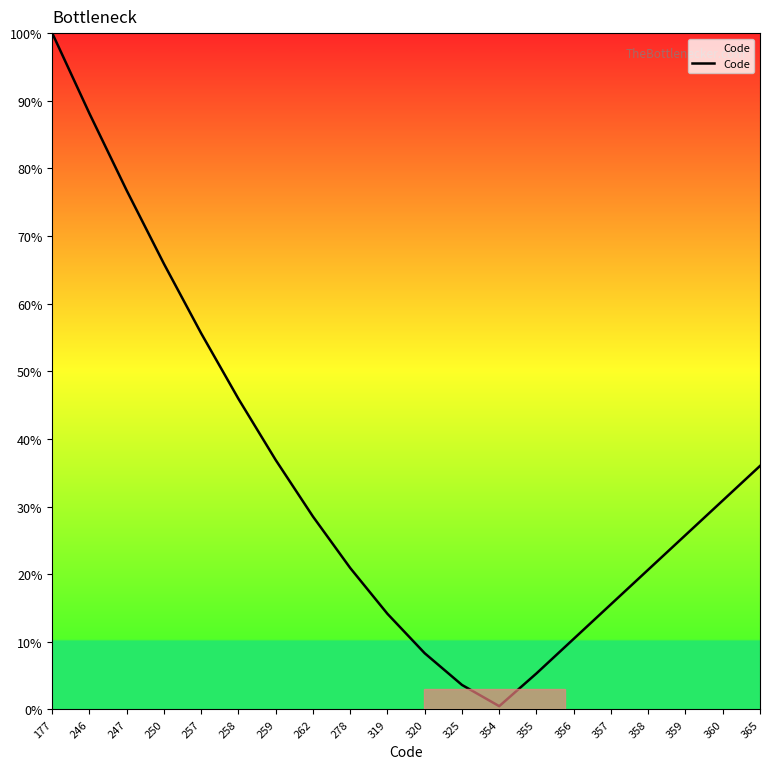

What value does the data have at 259?

36.9